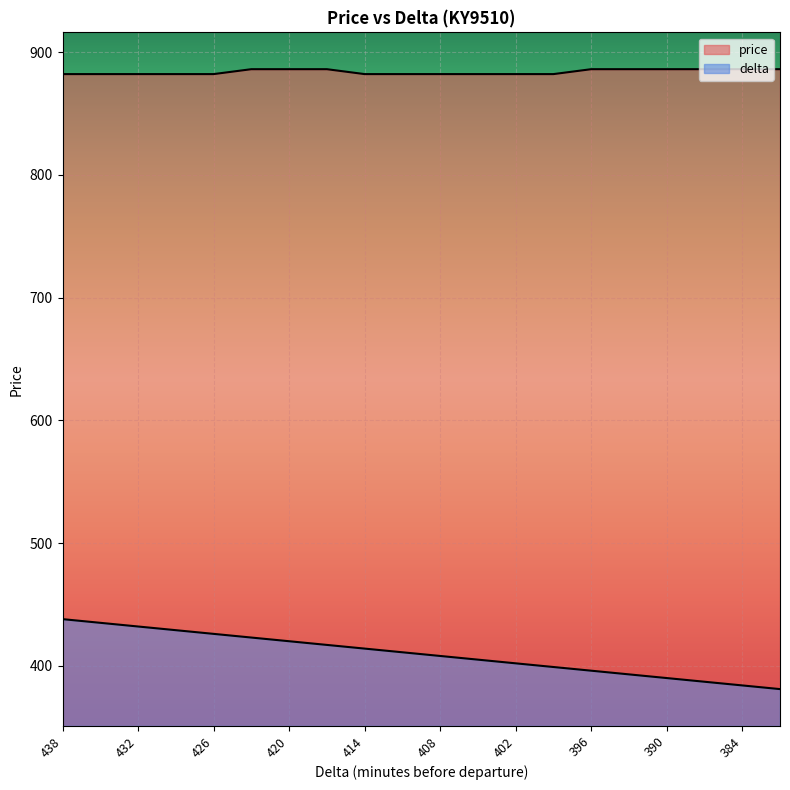

Reading left to right, extract all data points from this chart.

price: 882	882	882	882	882	886	886	886	882	882	882	882	882	882	886	886	886	886	886	886
delta: 438	435	432	429	426	423	420	417	414	411	408	405	402	399	396	393	390	387	384	381